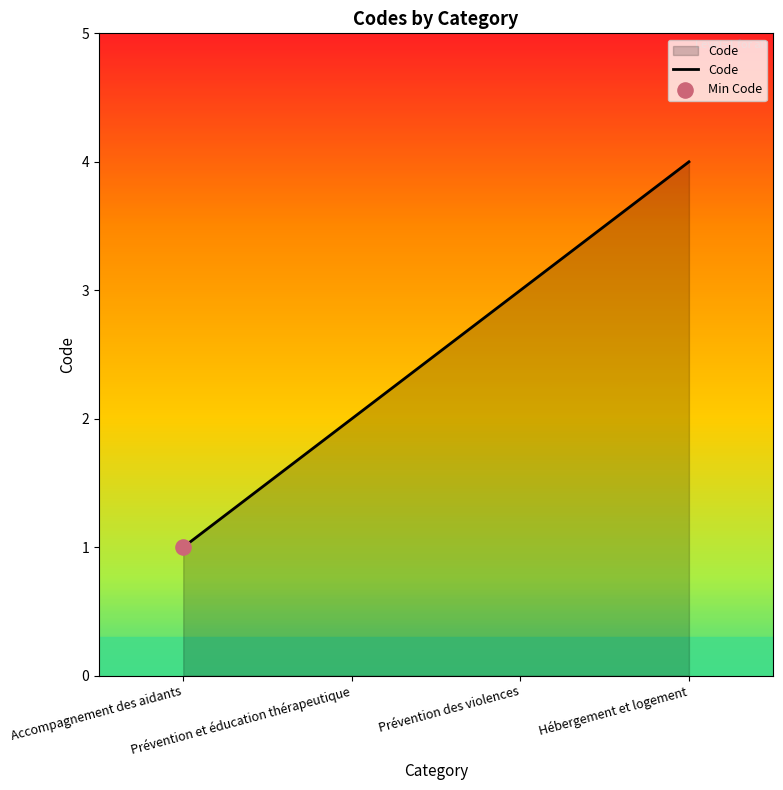

What is the ratio of the value at Hébergement et logement to the value at Accompagnement des aidants?

4.0